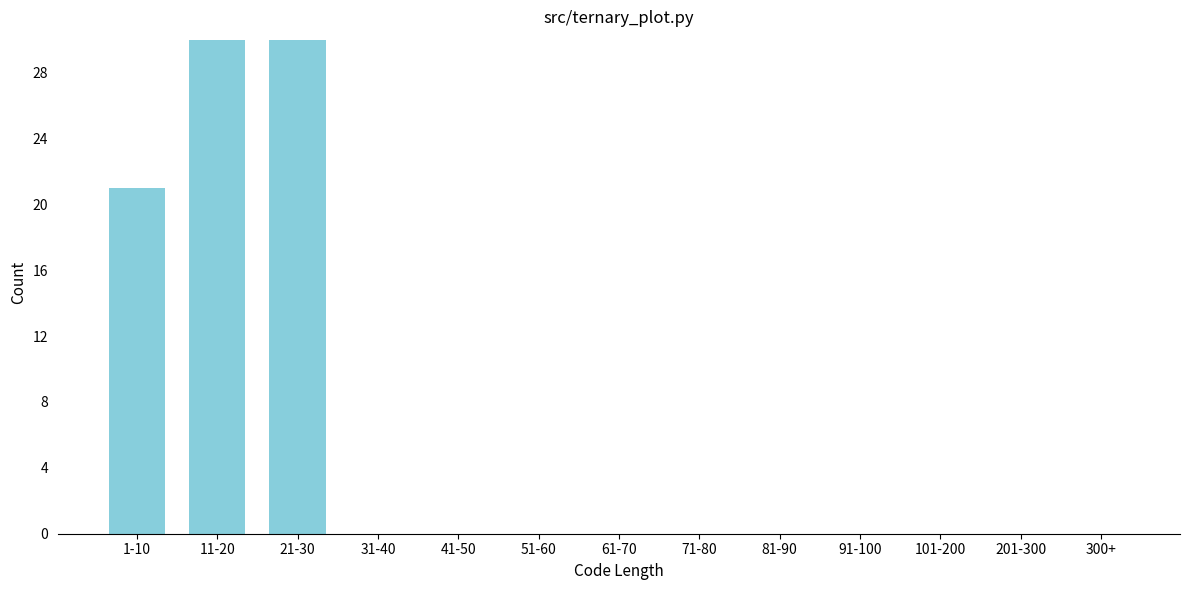

Reading left to right, list all the values displayed in this chart.

1-10=21	11-20=30	21-30=30	31-40=0	41-50=0	51-60=0	61-70=0	71-80=0	81-90=0	91-100=0	101-200=0	201-300=0	300+=0